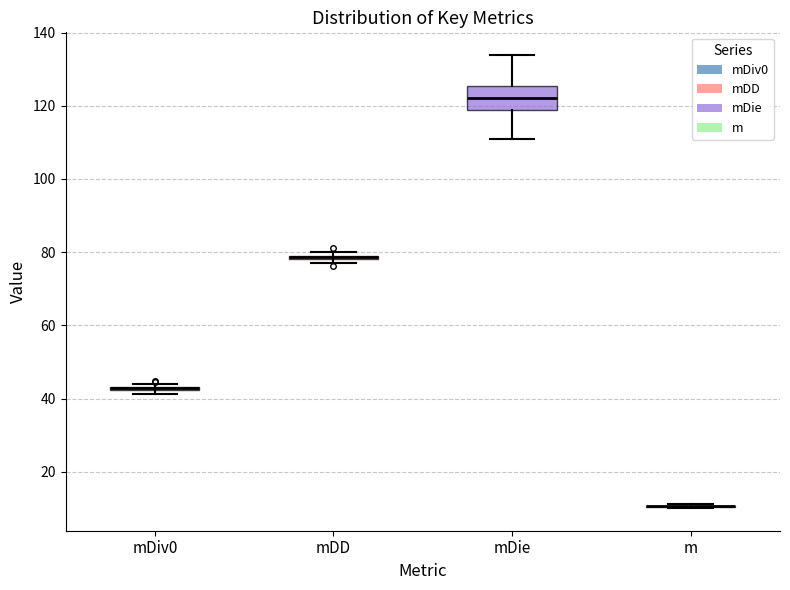

Where is the lower edge of the box for mDiv0 on the y-axis? The values are not printed on the chart, so give them approximately, as read against the axis.

42